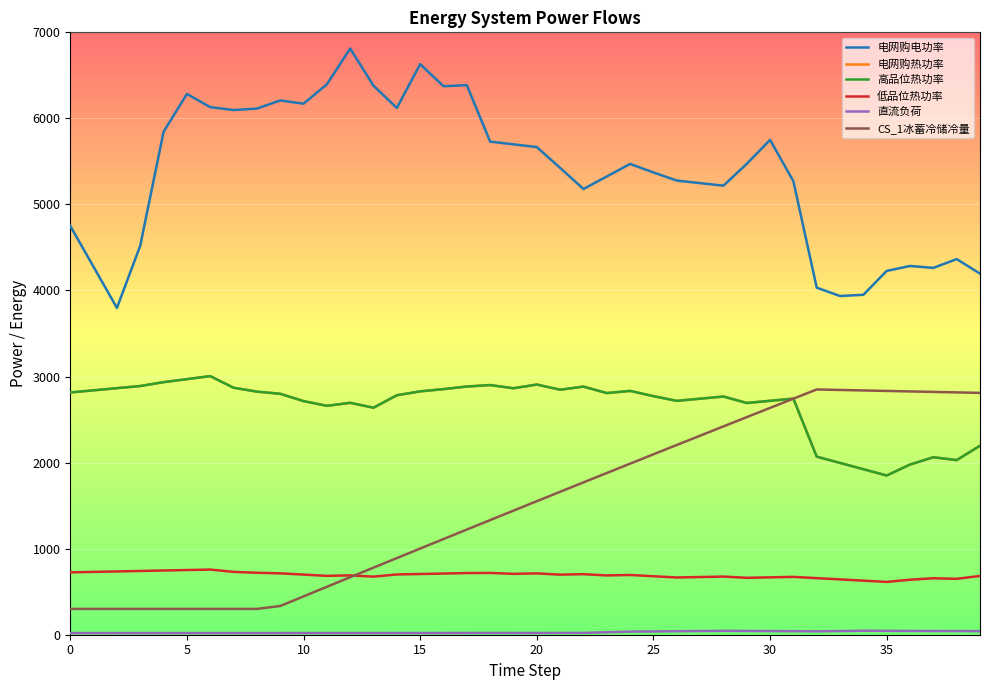

Which series ends up on top after the final intersection of 低品位热功率 and CS_1冰蓄冷储冷量?

CS_1冰蓄冷储冷量